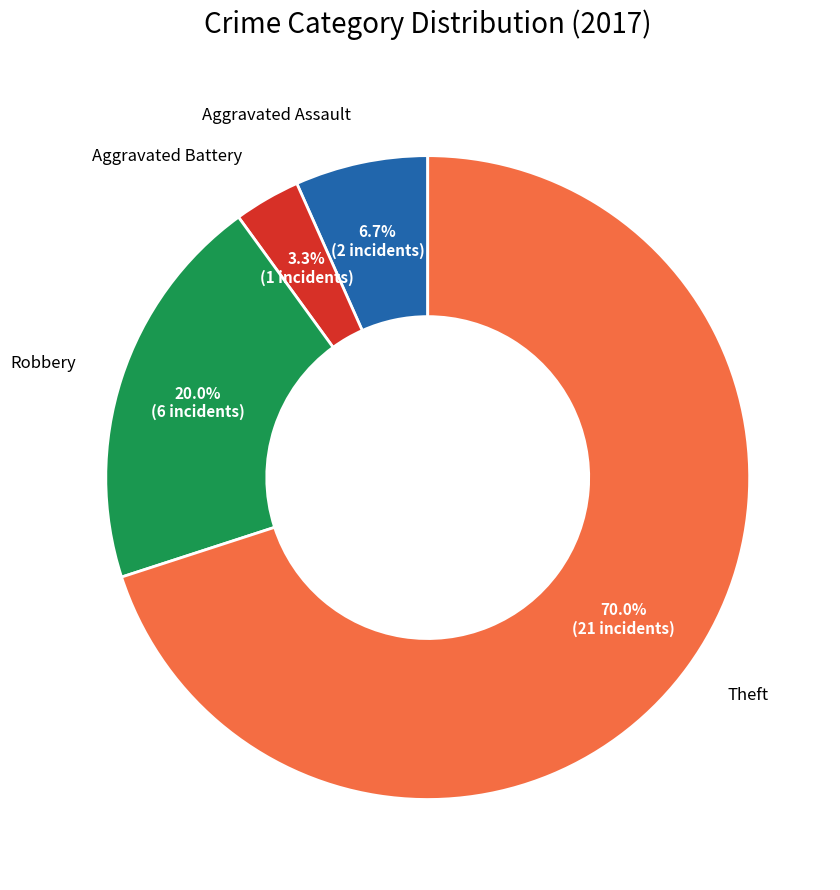

The Robbery slice represents 11% of the pie. True or false?

False